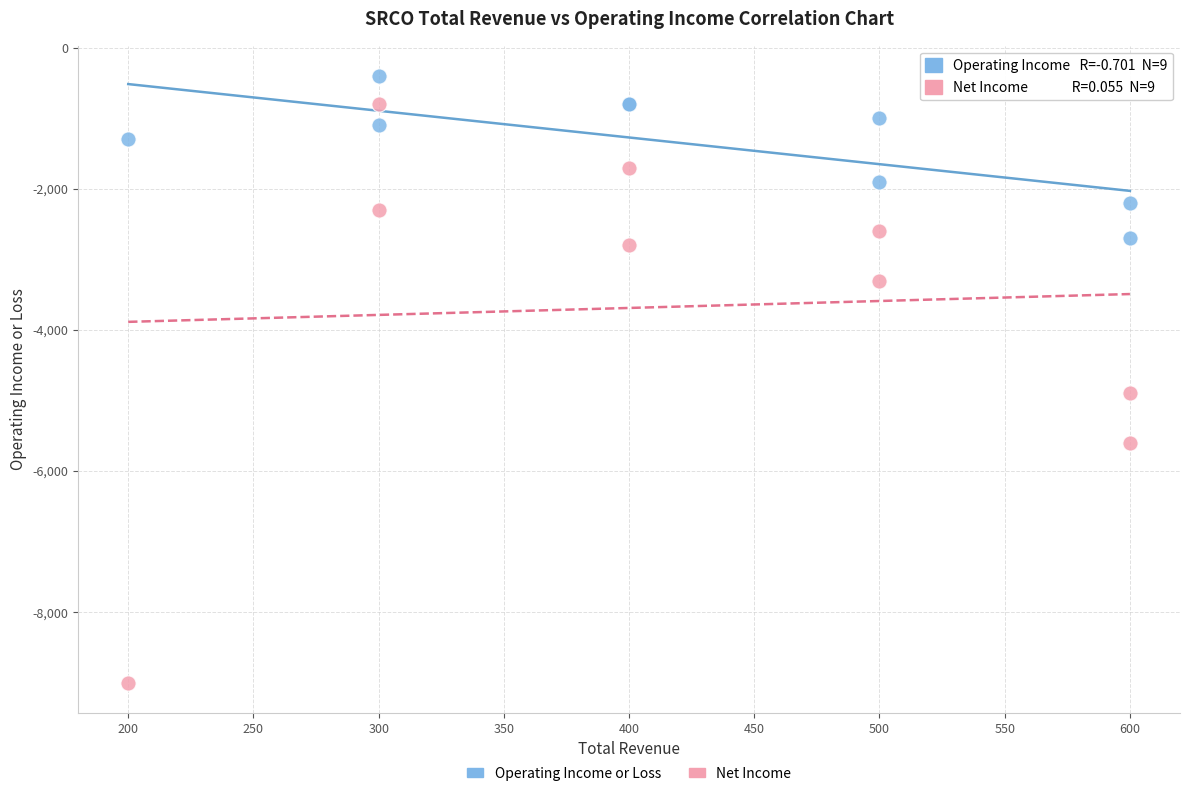

Which series has the widest spread of Y values?

Net Income